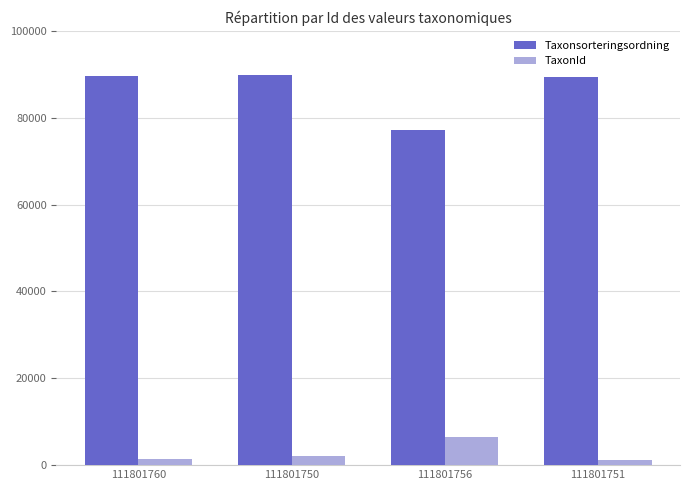

At which label does Taxonsorteringsordning reach its minimum?

111801756